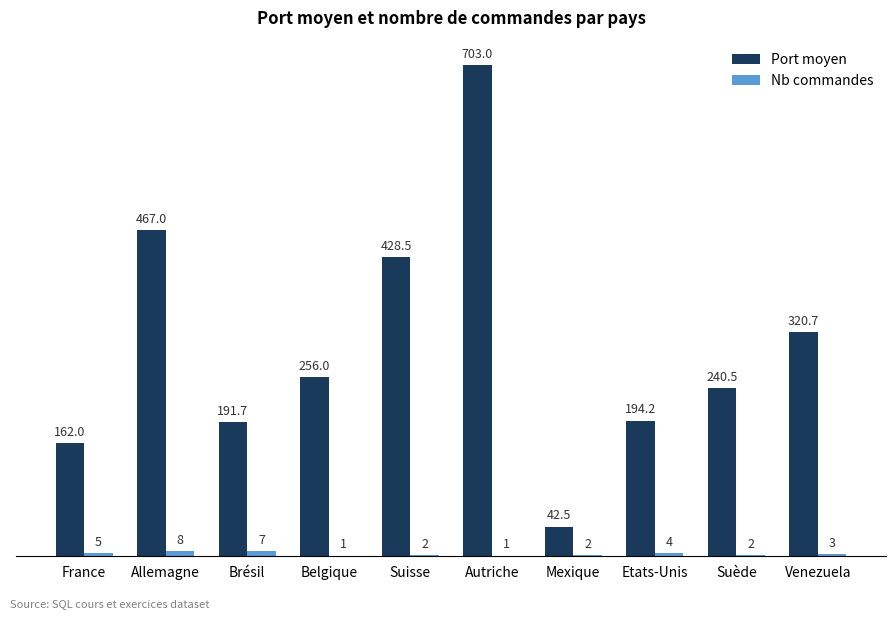

Does the chart contain stacked bars?

No